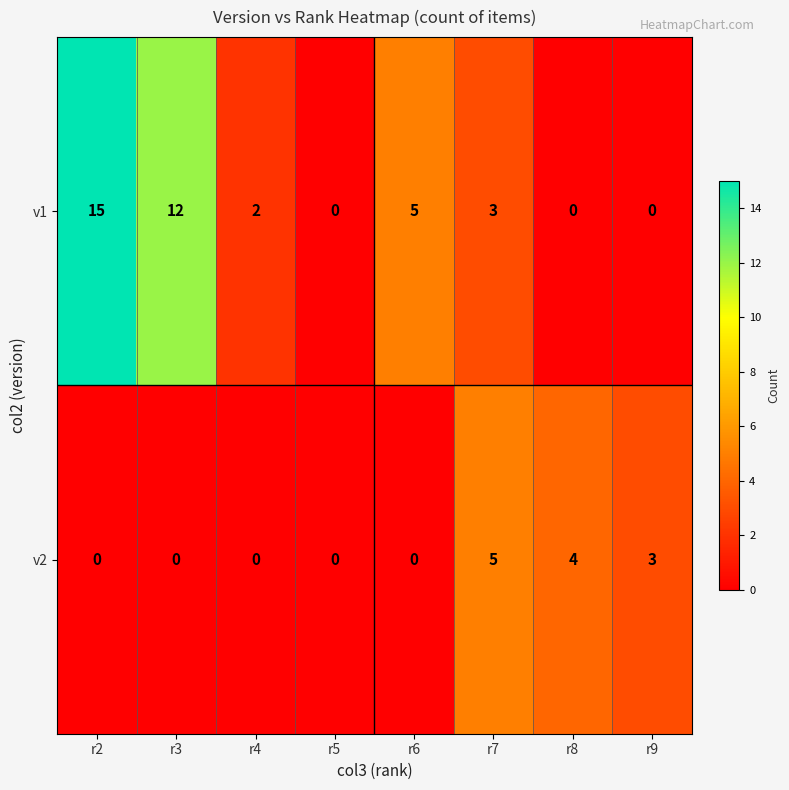

Between r3 and r6, which series saw the biggest shift?

v1